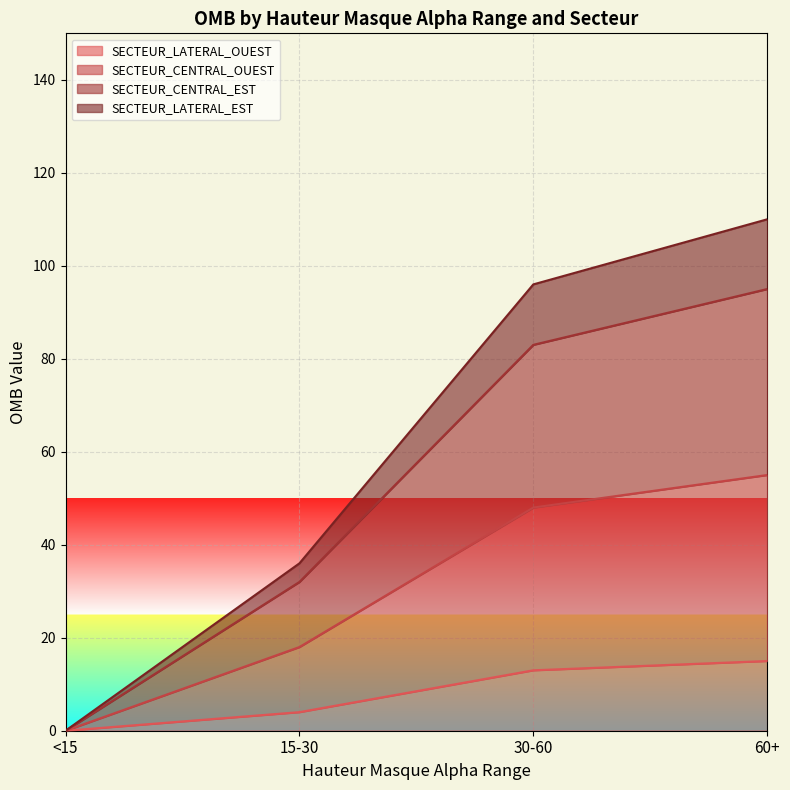

Which series has the widest spread of values?

SECTEUR_LATERAL_EST